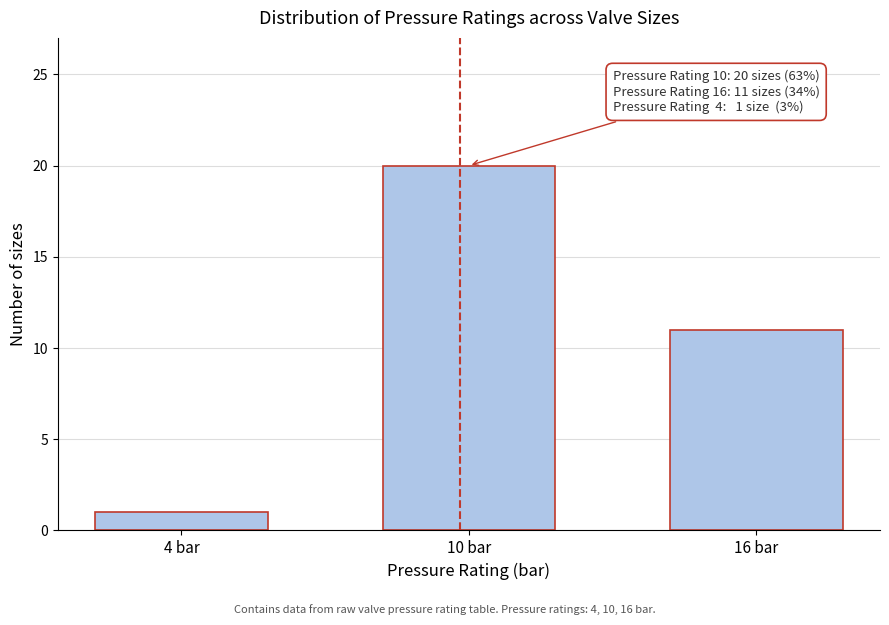

Reading left to right, extract all data points from this chart.

1	20	11